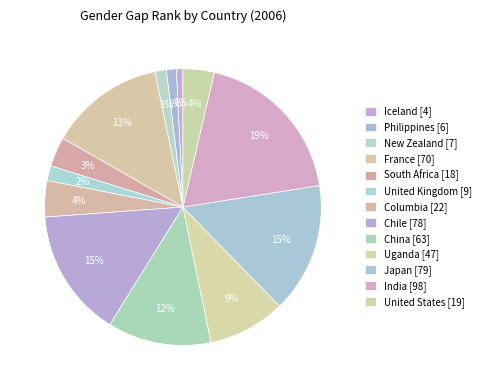

What is the change in value from United Kingdom to United States?

+10